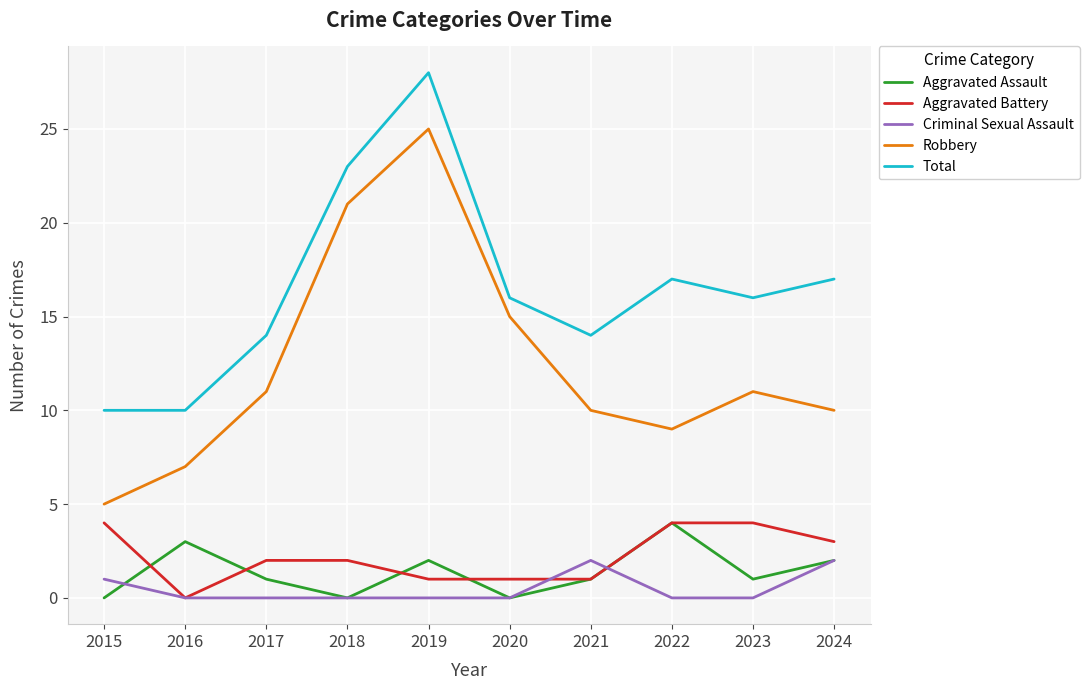

Between 2019 and 2020, which series saw the biggest shift?

Total